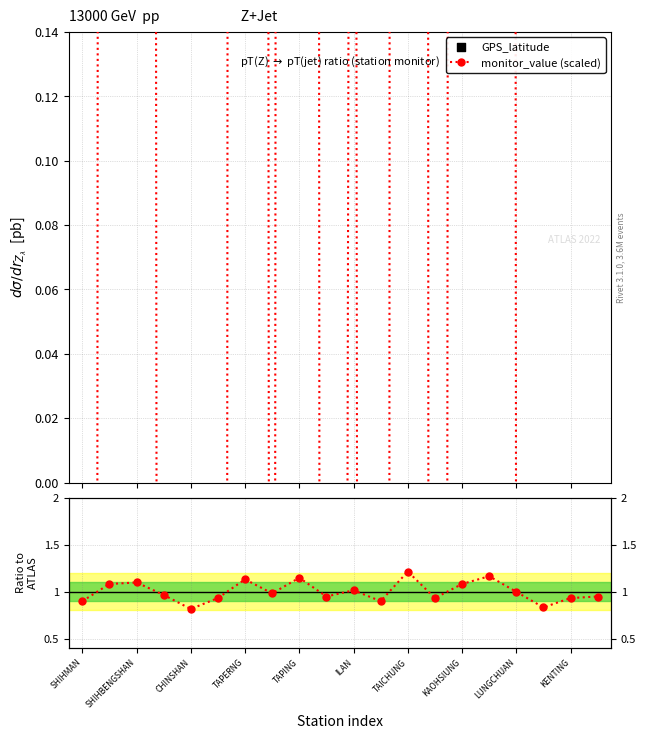

Is the value of monitor_value (scaled) at KAOHSIUNG greater than the value of Ratio to mean at LUNGCHUAN?

No